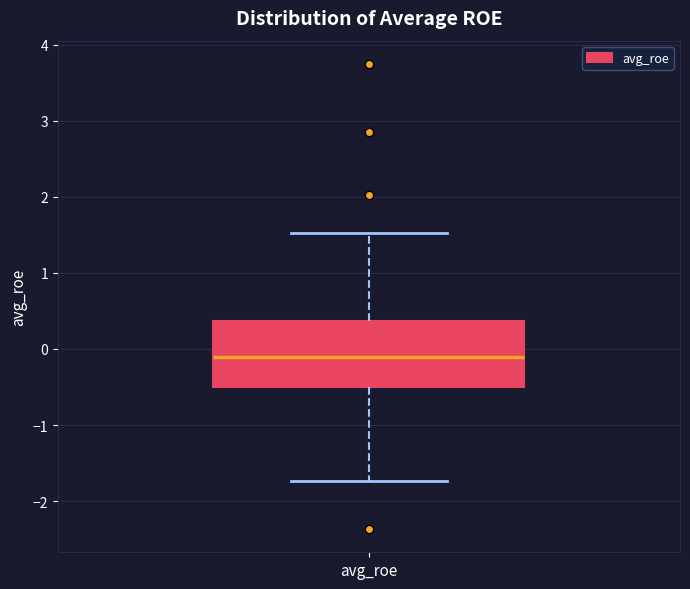

Where does the median line of the box for avg_roe sit on the y-axis? The values are not printed on the chart, so give them approximately, as read against the axis.

-0.1